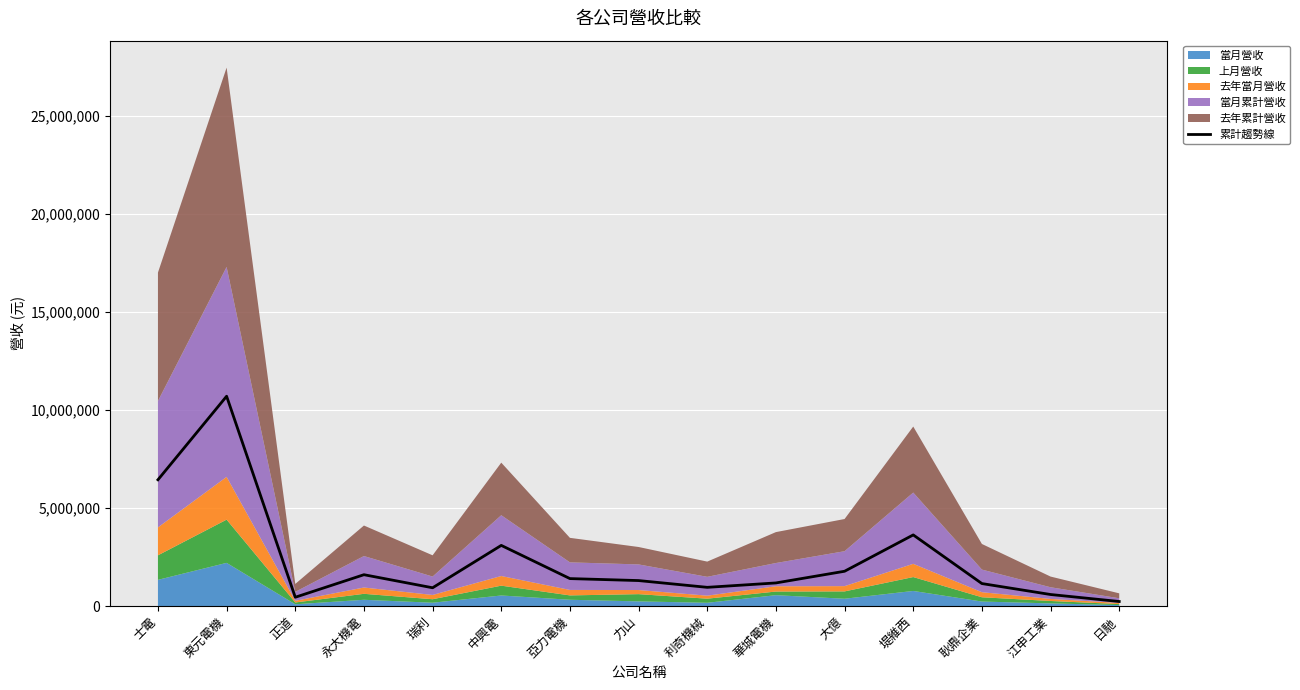

True or false: there are more than 0 points higher than both neighbors.

True